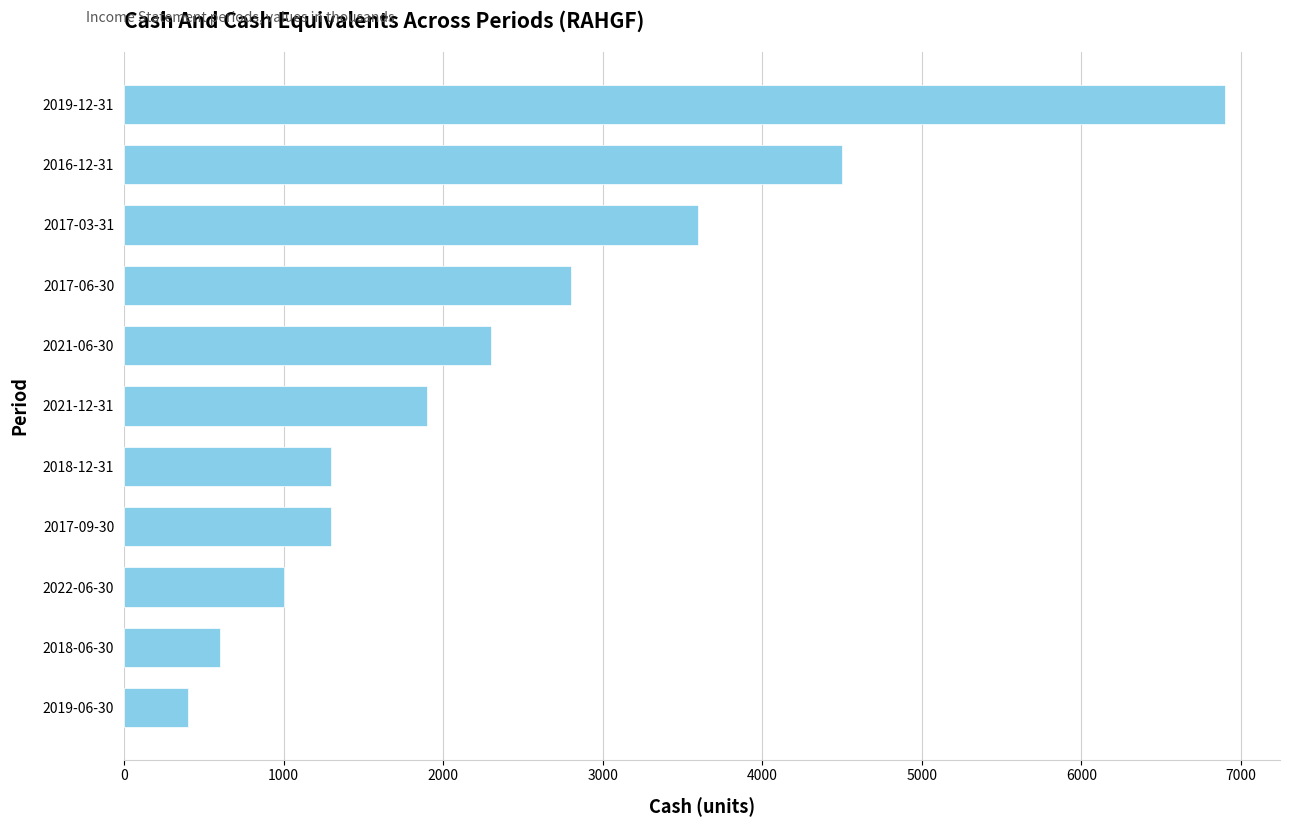

What is the average value?

2418